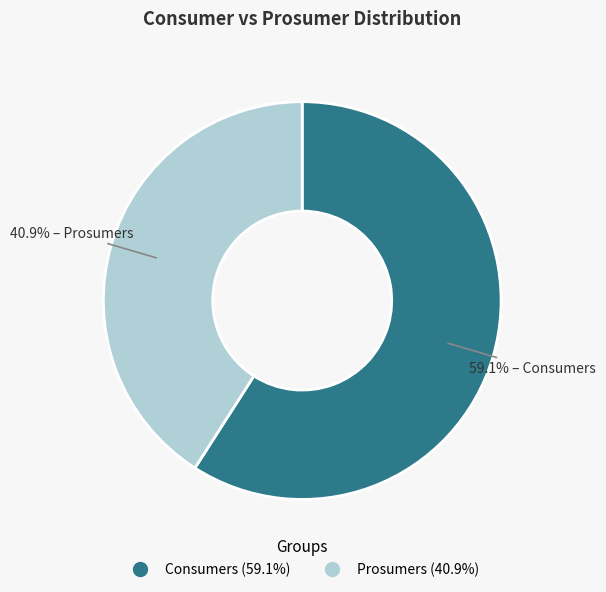

Combined, what portion of the pie is Consumers and Prosumers?

100.0%